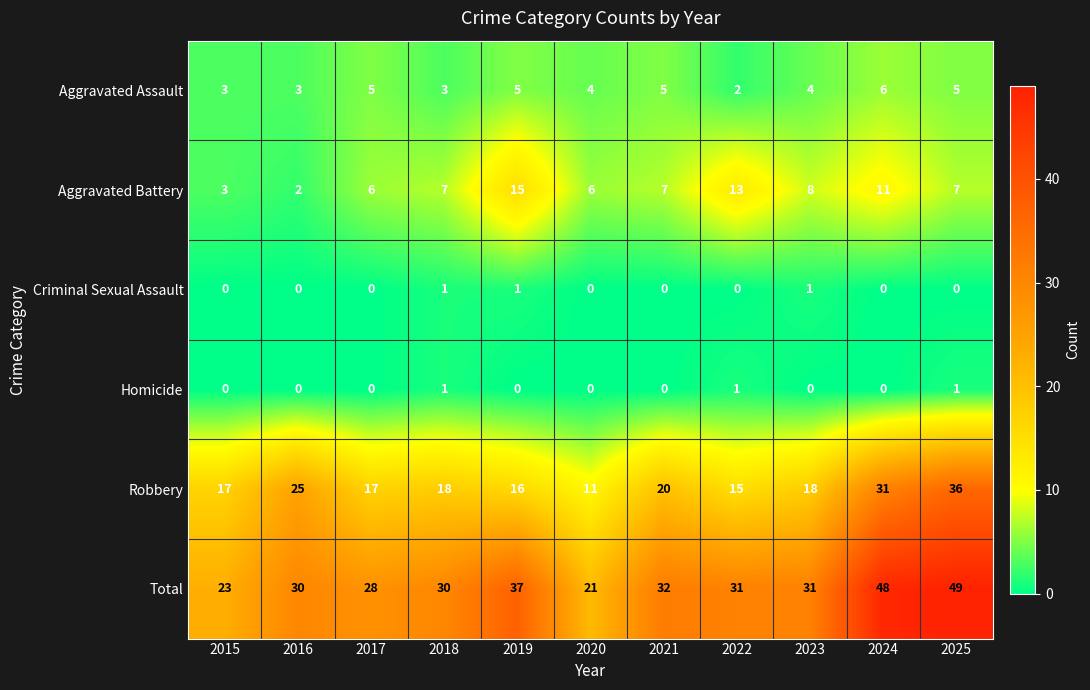

At which label is Aggravated Battery closest to 8?

2023